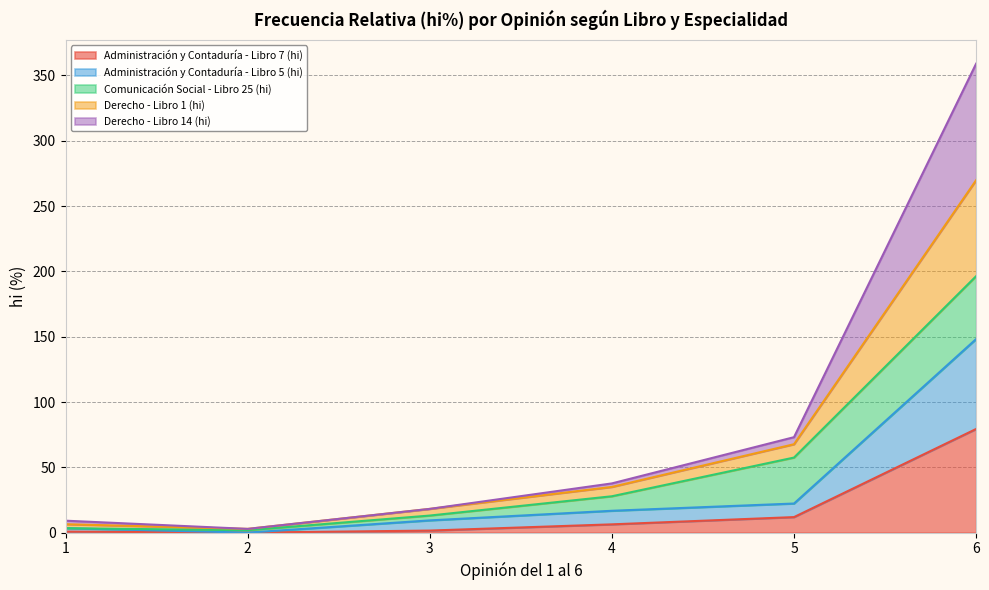

How many positive values does the Administración y Contaduría - Libro 7 (hi) series have?

5